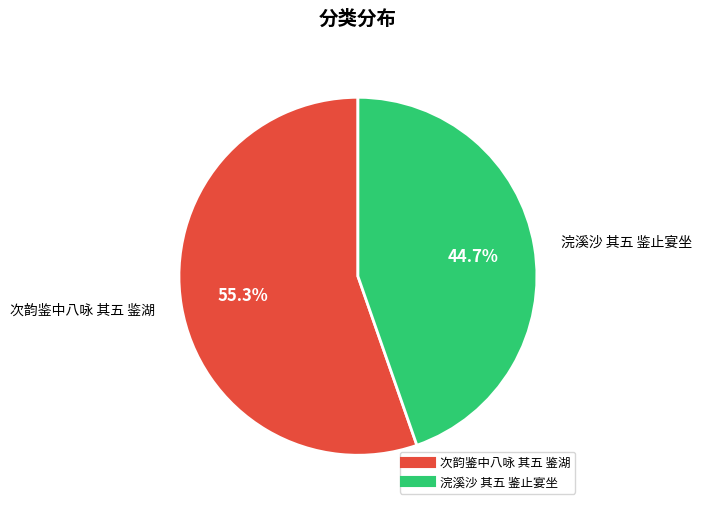

To the nearest percent, what percentage of the pie is 浣溪沙 其五 鉴止宴坐?

45%